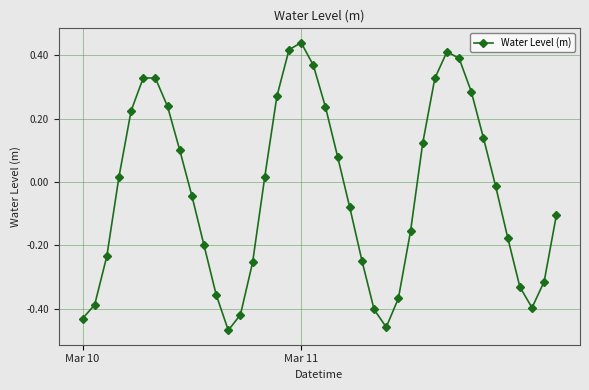

What is the sum of all values?

-1.1